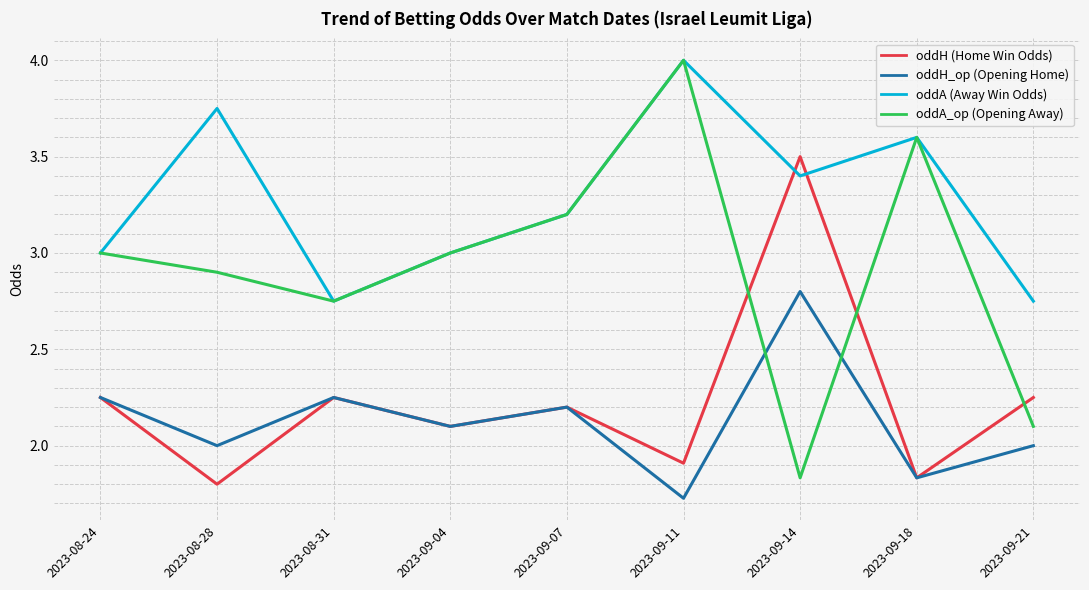

What position from the left is 2023-08-28?

2